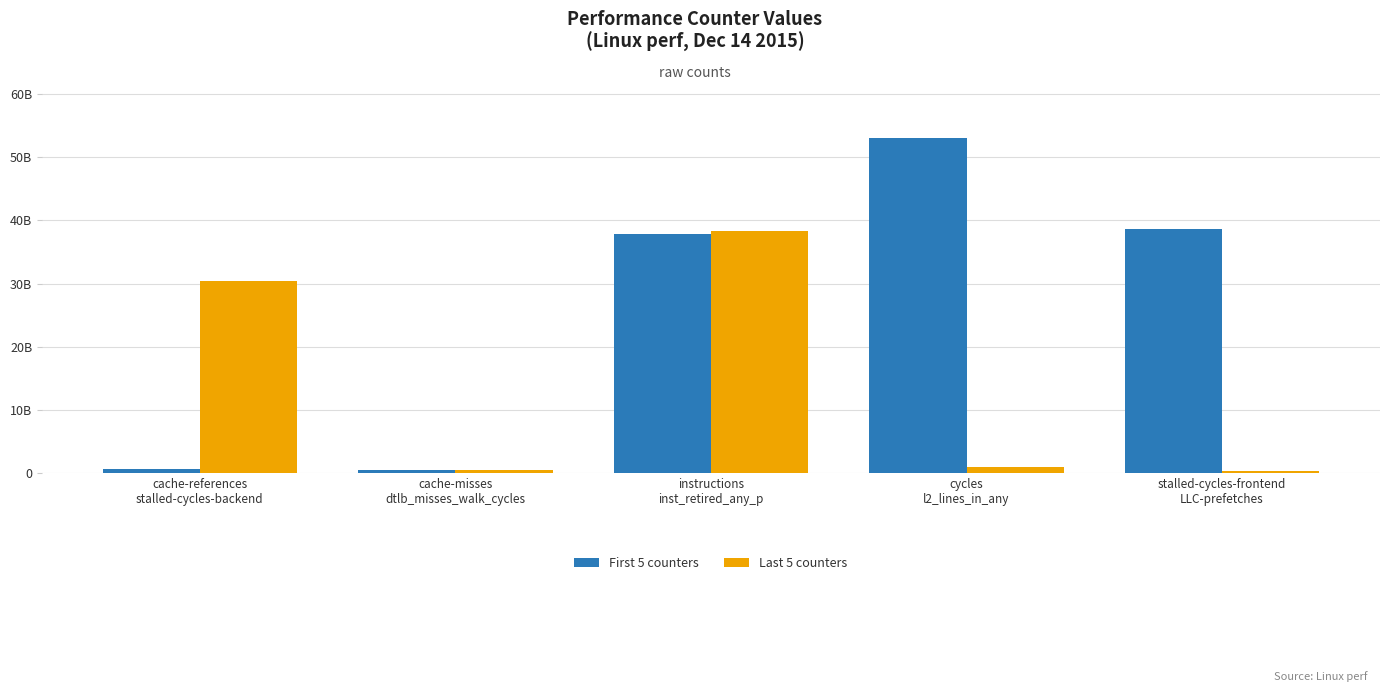

What are all the series names shown in the legend?

First 5 counters, Last 5 counters